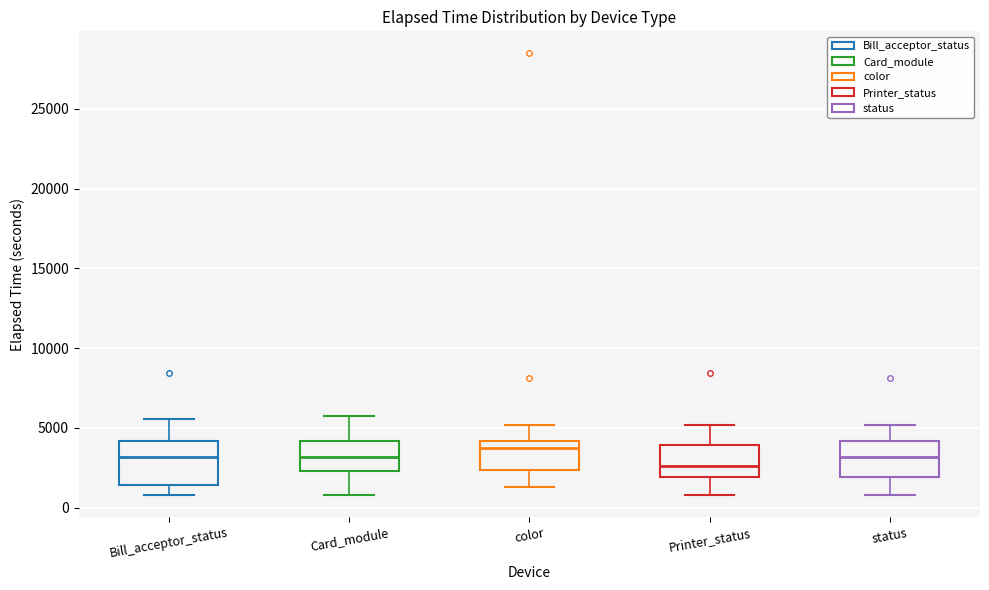

Where does the lower whisker of the box for Card_module end on the y-axis? The values are not printed on the chart, so give them approximately, as read against the axis.

1000